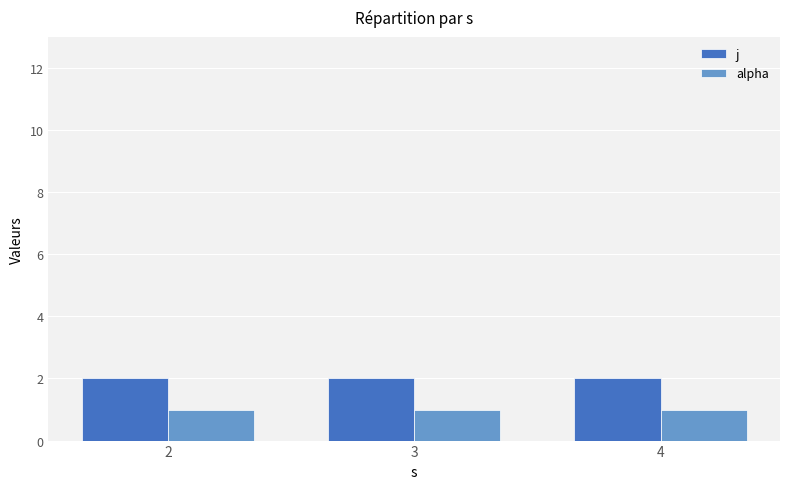

Rank the series by their maximum value, from highest to lowest.

j, alpha